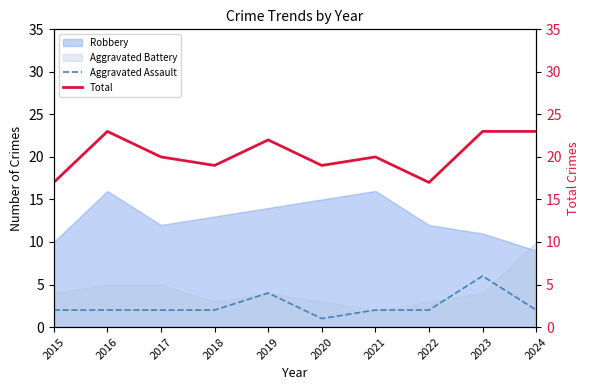

Is it true that Aggravated Assault equals 2 at 2018?

True